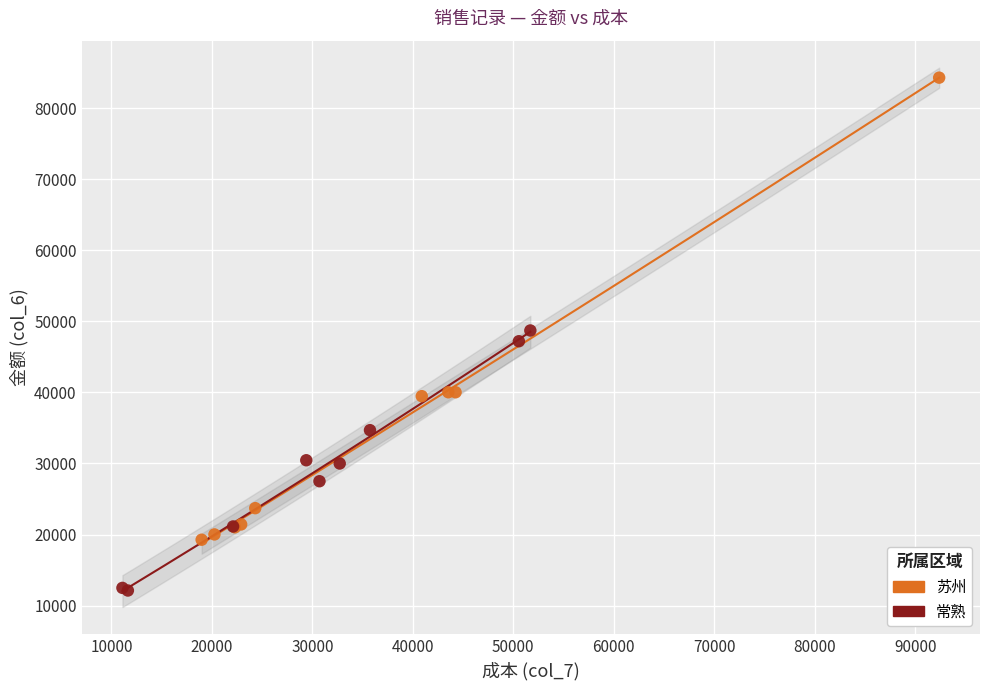

Which series contains the lowest Y value?

常熟